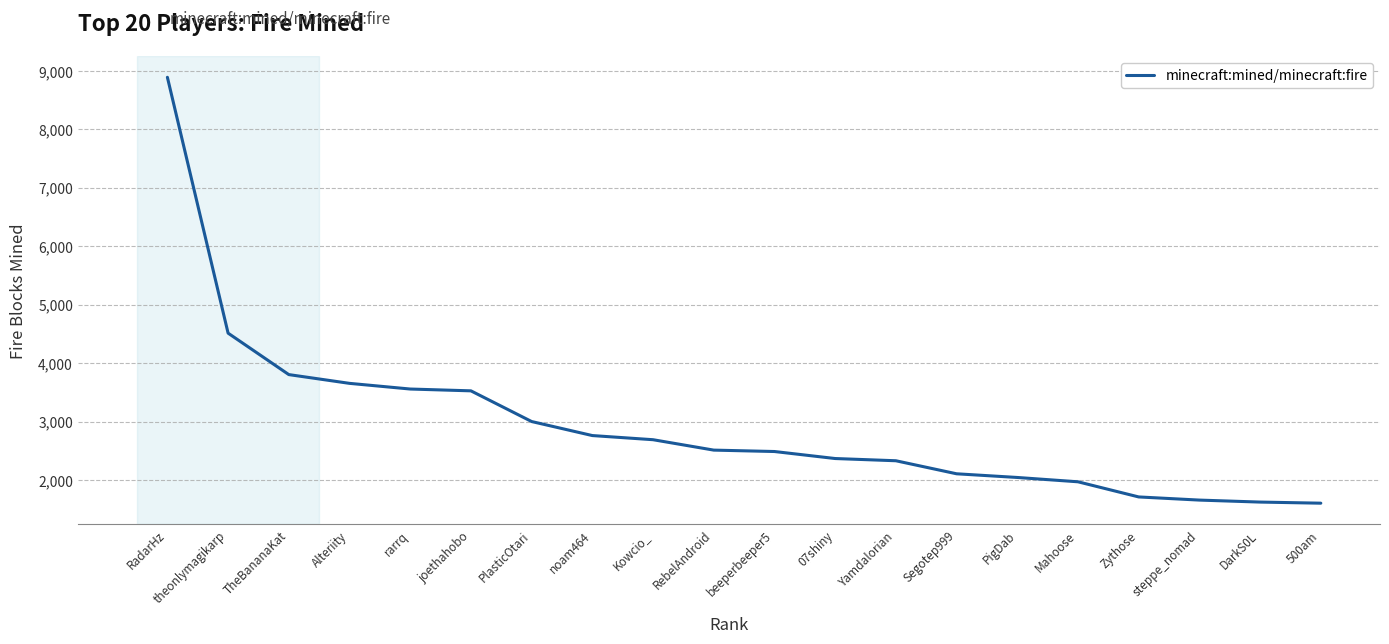

What is the maximum value shown in the chart?

8889